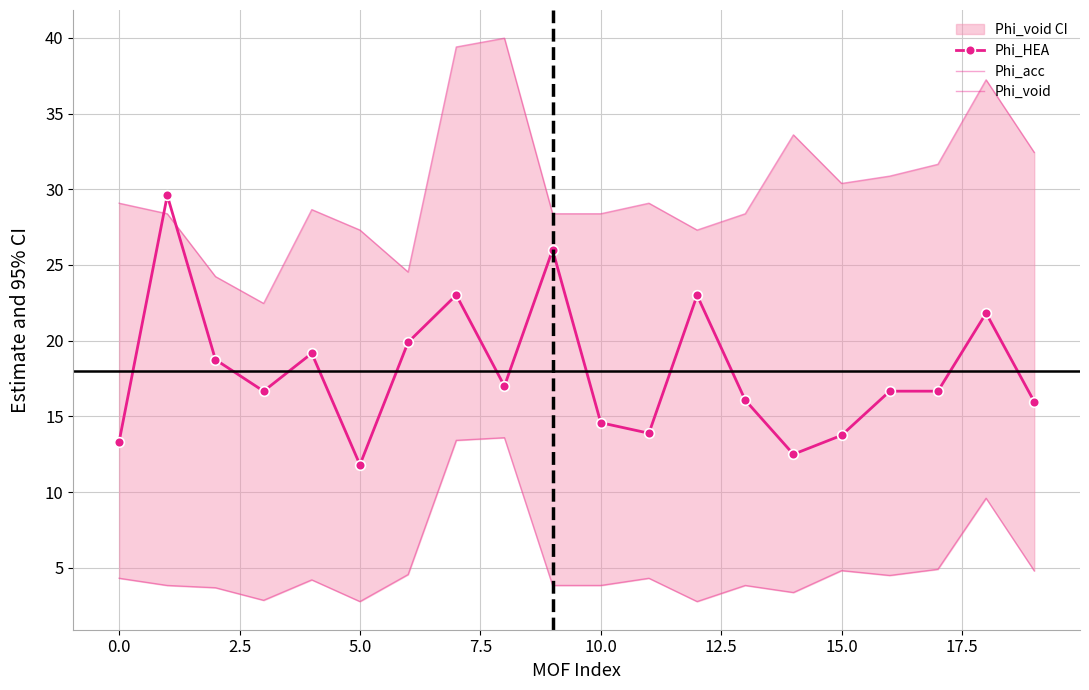

Does the chart have visible grid lines?

Yes